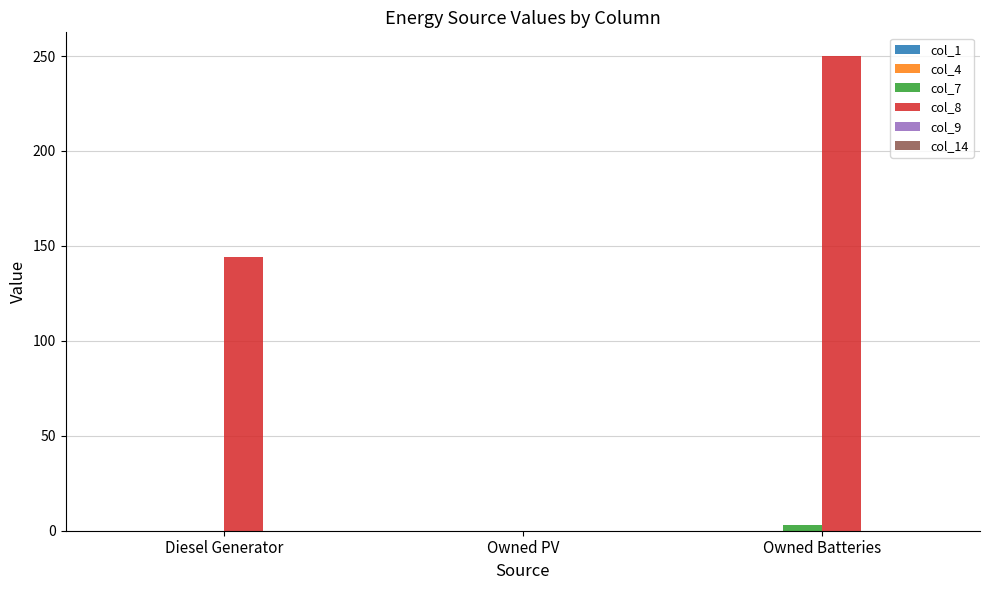

Is it true that col_8 equals 231 at Diesel Generator?

False